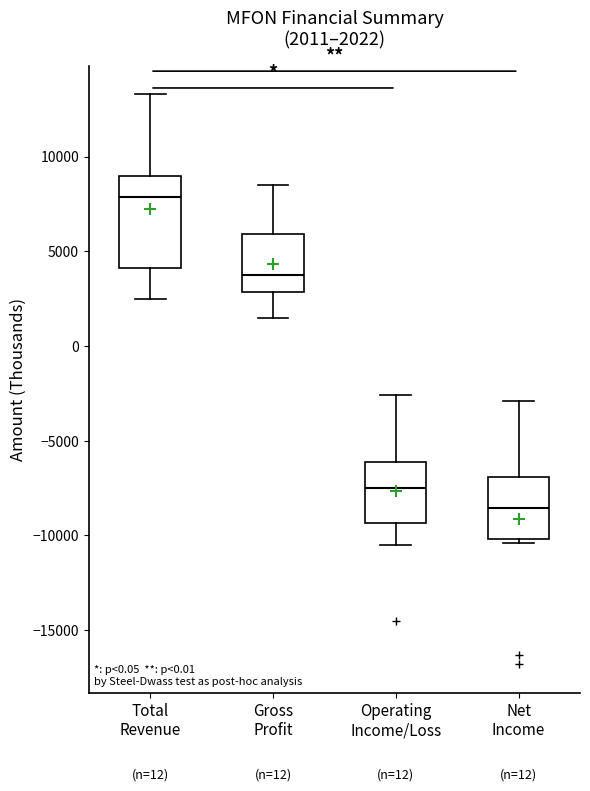

Which box's median line is the lowest?

Net Income